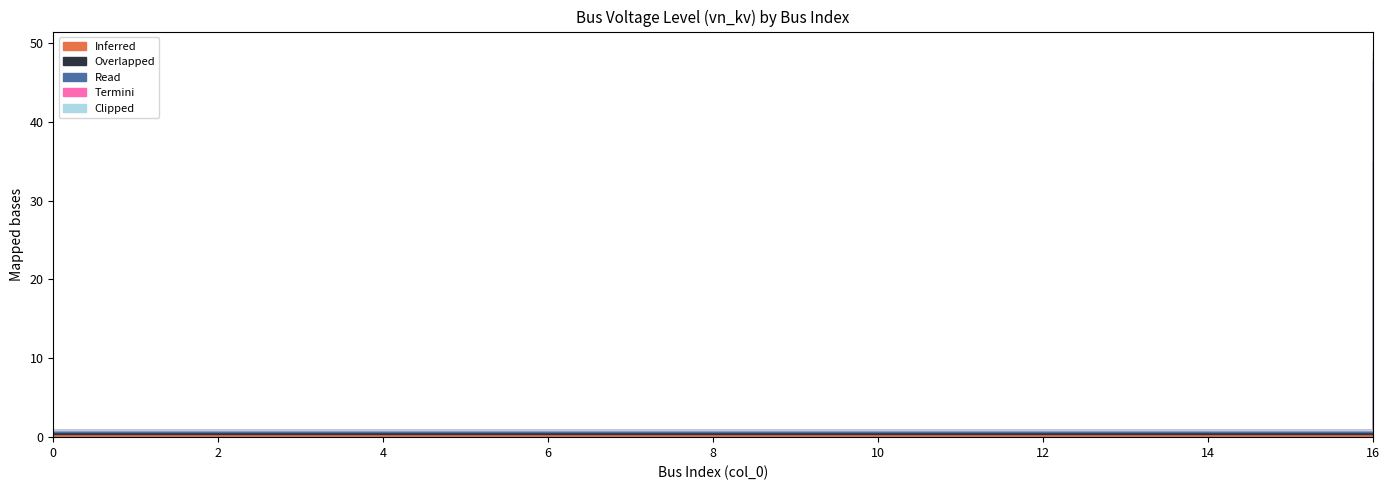

Does the chart display data point markers on the line(s)?

No